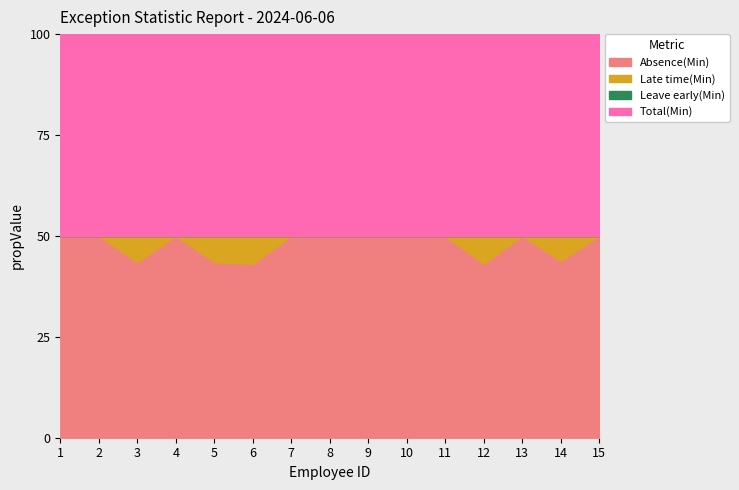

What is the sum of all Late time(Min) values?

416